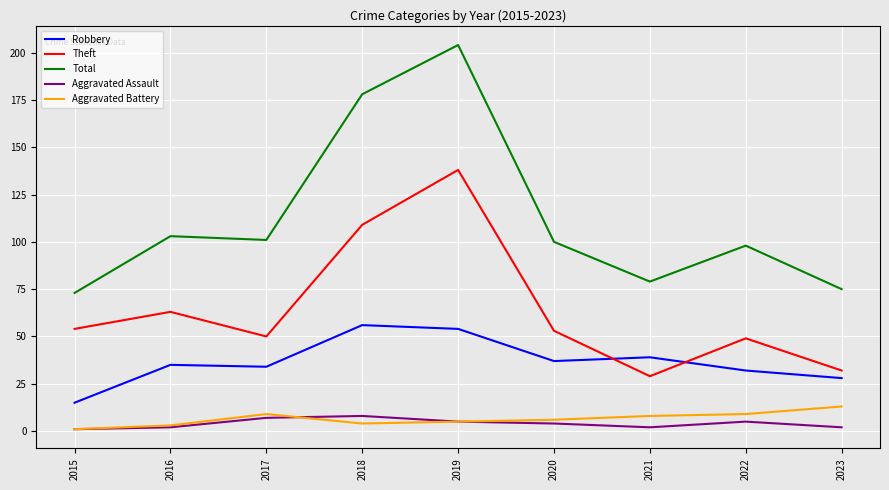

Which series has the largest range (max minus min)?

Total